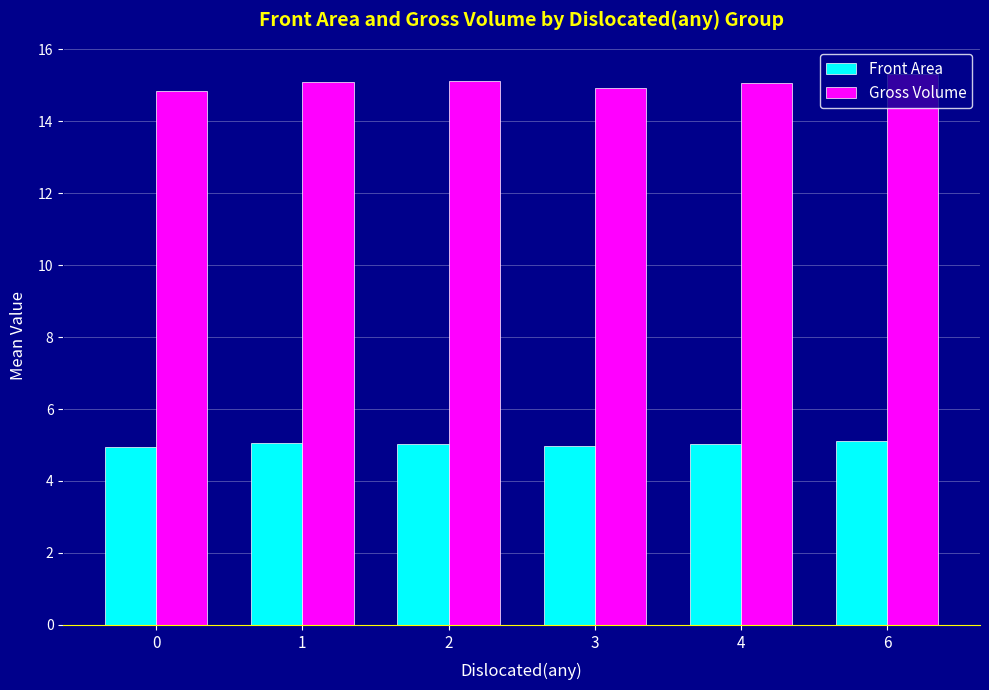

What value does the Gross Volume series have at 2?

15.1